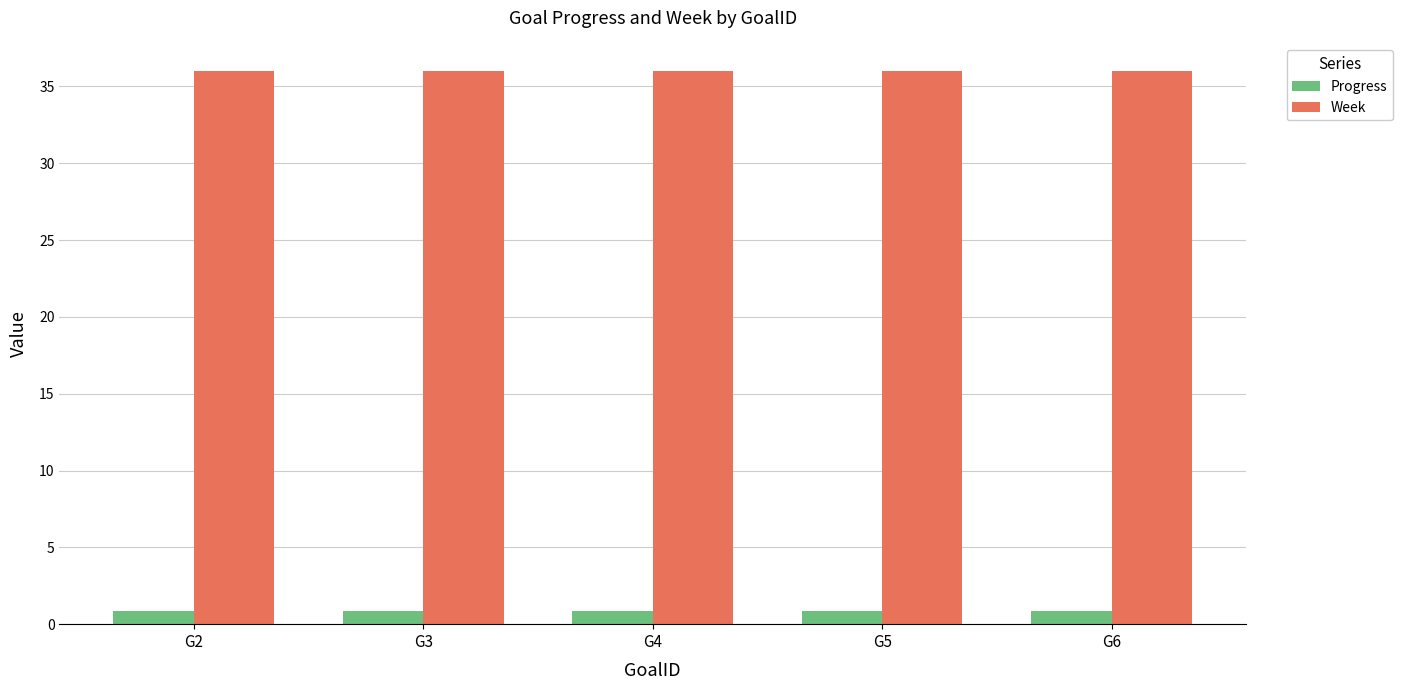

What is the minimum value shown in the chart?

0.9